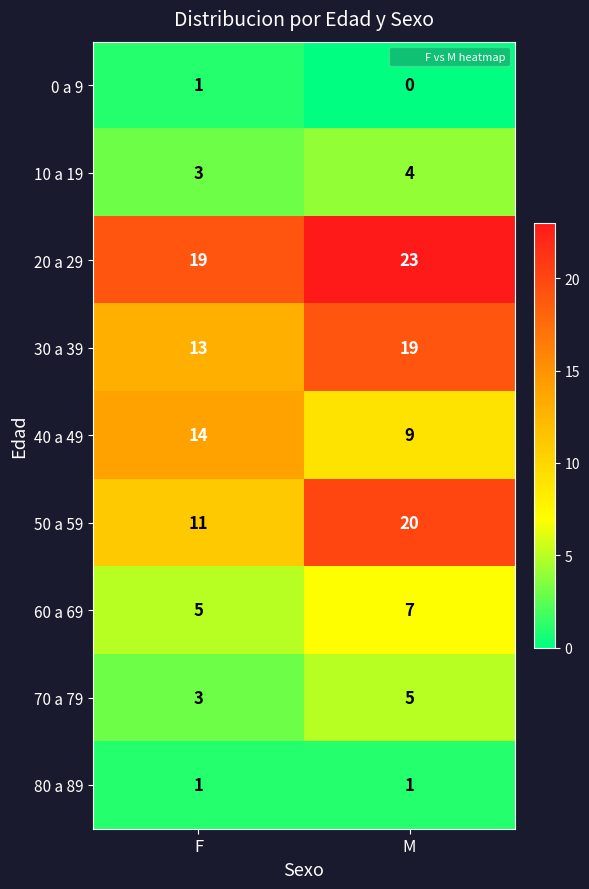

What is the greatest value displayed?

23